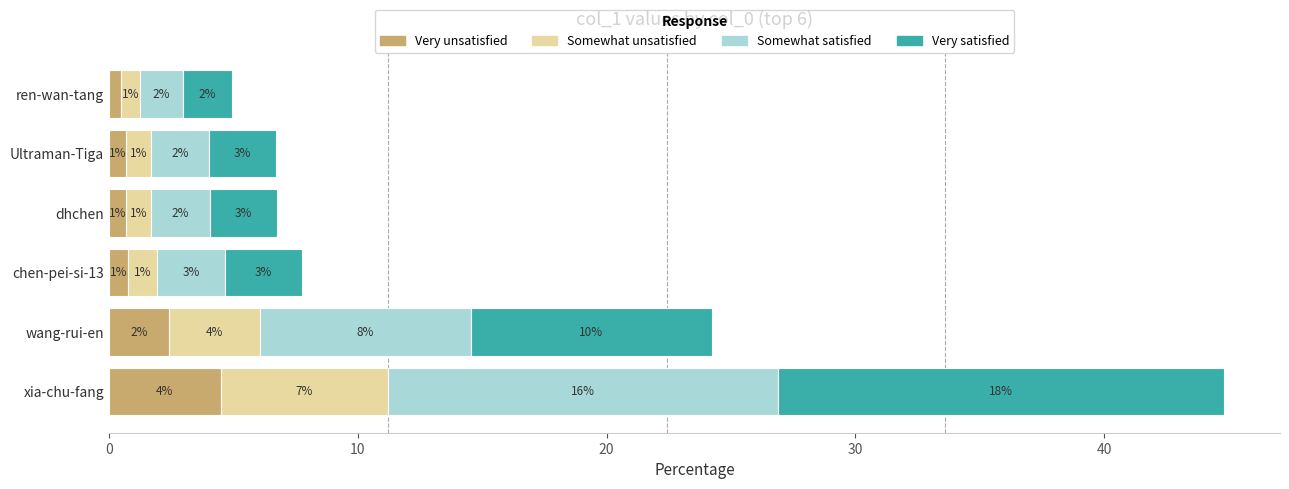

At which category is the sum across all series the highest?

xia-chu-fang